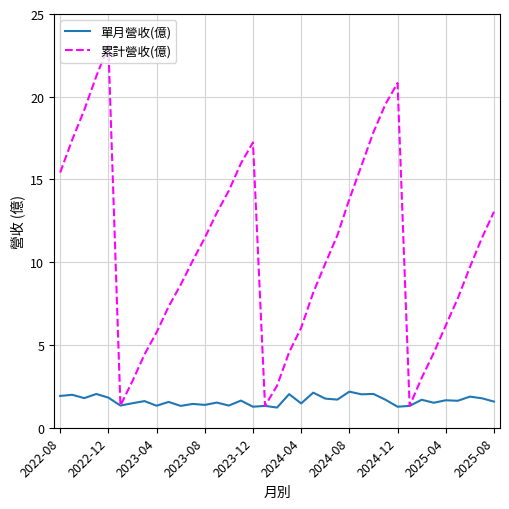

Rank the series by their average value, from highest to lowest.

累計營收(億), 單月營收(億)